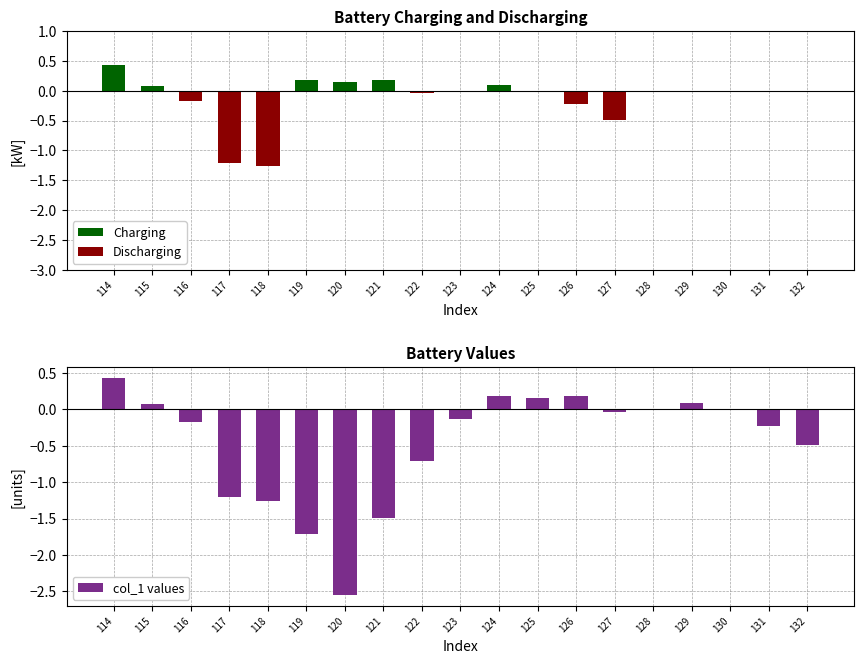

Which series has the largest range (max minus min)?

col_1 values